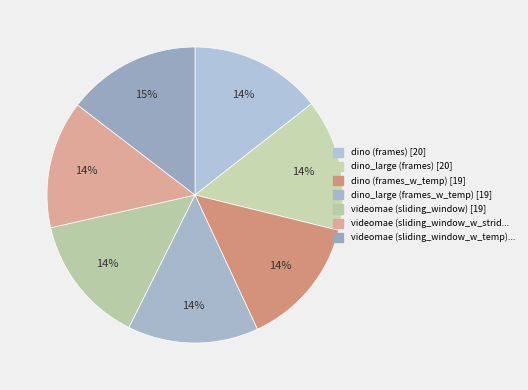

Rank the categories by value from lowest to highest.

videomae (sliding_window_w_stride), videomae (sliding_window), dino (frames_w_temp), dino_large (frames_w_temp), dino_large (frames), dino (frames), videomae (sliding_window_w_temp)